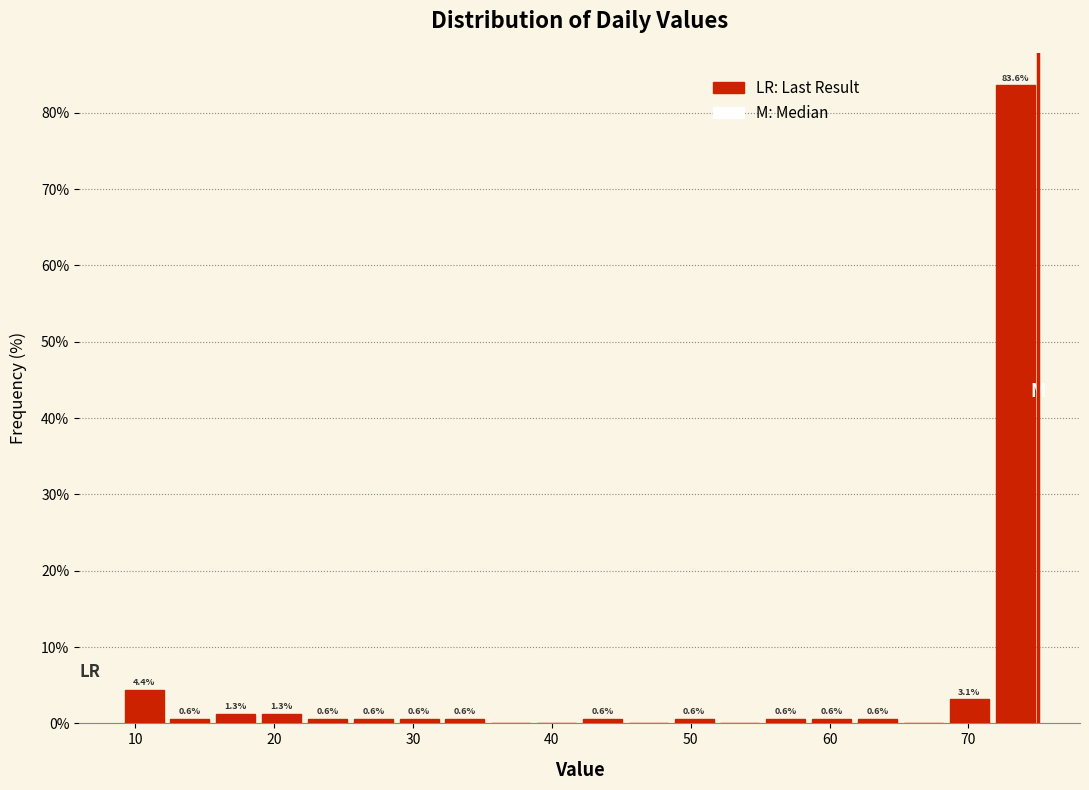

Read against the x-axis, roughly where is the centre of the tallest bar?

73